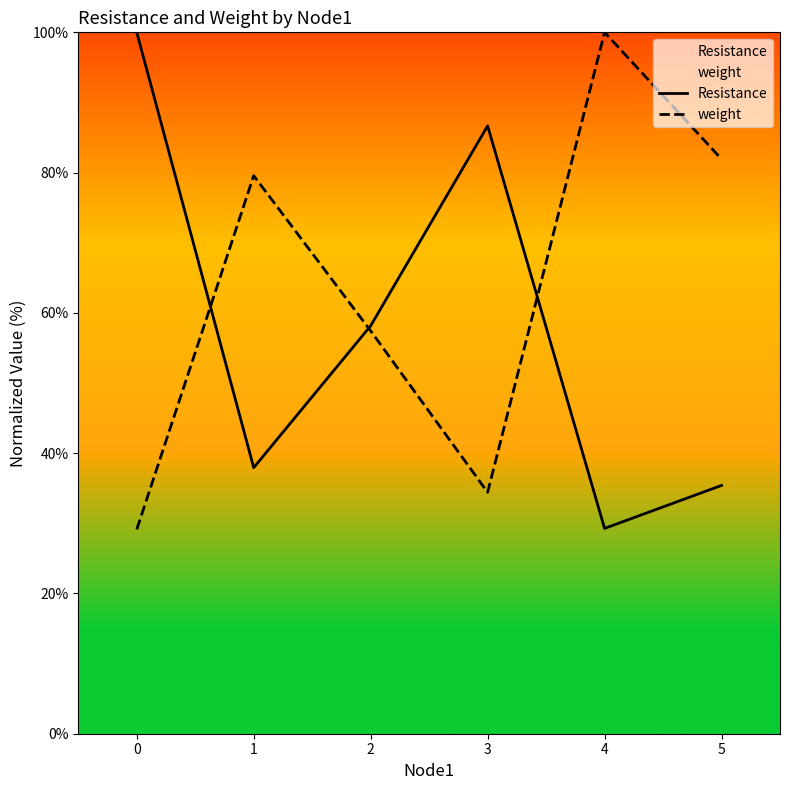

The value of Resistance at 2 is 58.2. True or false?

True